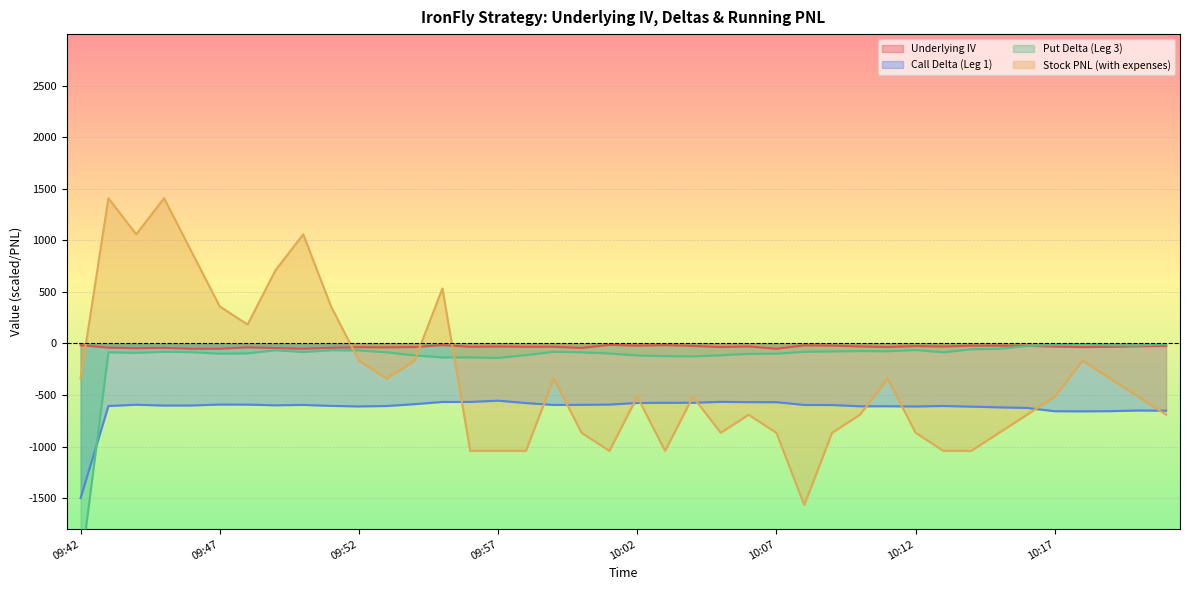

Reading left to right, list all the values displayed in this chart.

Underlying IV: -16.6	-40.5	-45.7	-42.8	-51.2	-50.9	-37.6	-44.2	-51.0	-41.5	-36.3	-37.8	-34.7	-16.2	-32.2	-29.7	-32.1	-32.1	-43.1	-13.6	-21.4	-16.1	-24.1	-34.7	-29.5	-50.9	-18.7	-21.1	-28.8	-34.3	-25.3	-29.8	-22.1	-21.7	-22.9	-30.2	-35.3	-33.0	-27.6	-24.7
Call Delta (Leg 1): -1500.0	-606.5	-594.1	-602.1	-601.4	-592.3	-593.0	-599.6	-596.0	-605.4	-610.5	-606.5	-588.5	-567.2	-567.2	-554.8	-577.8	-596.3	-595.2	-592.6	-577.1	-575.6	-575.2	-566.2	-569.2	-569.6	-596.3	-597.0	-609.1	-608.7	-611.2	-606.5	-612.7	-619.6	-625.2	-656.9	-658.3	-656.2	-649.9	-651.9
Put Delta (Leg 3): -2200.0	-85.9	-90.9	-80.7	-84.1	-99.1	-96.1	-65.5	-82.7	-65.6	-67.1	-85.9	-116.3	-135.1	-134.9	-139.9	-112.7	-80.7	-85.7	-97.3	-115.9	-122.9	-125.1	-114.3	-101.0	-98.9	-80.5	-77.1	-73.7	-75.5	-63.5	-85.5	-56.8	-51.7	-24.4	-14.3	-7.4	-17.6	-19.4	-9.0
Stock PNL (with expenses): -341.5	1408.5	1058.5	1408.5	883.5	358.5	183.5	708.5	1058.5	358.5	-166.5	-341.5	-166.5	533.5	-1041.5	-1041.5	-1041.5	-341.5	-866.5	-1041.5	-516.5	-1041.5	-516.5	-866.5	-691.5	-866.5	-1566.5	-866.5	-691.5	-341.5	-866.5	-1041.5	-1041.5	-866.5	-691.5	-516.5	-166.5	-341.5	-516.5	-691.5